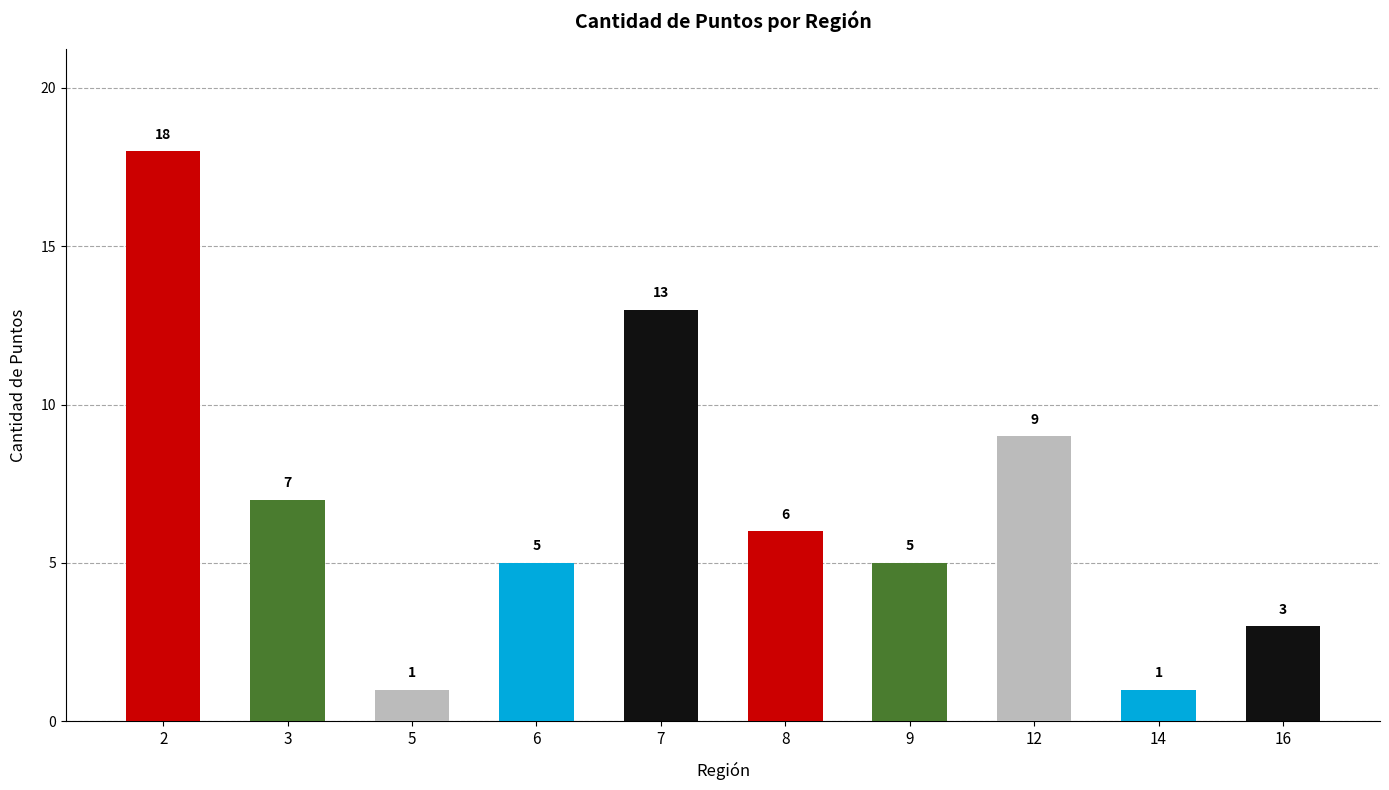

The chart shows a value of 18 at 2. True or false?

True